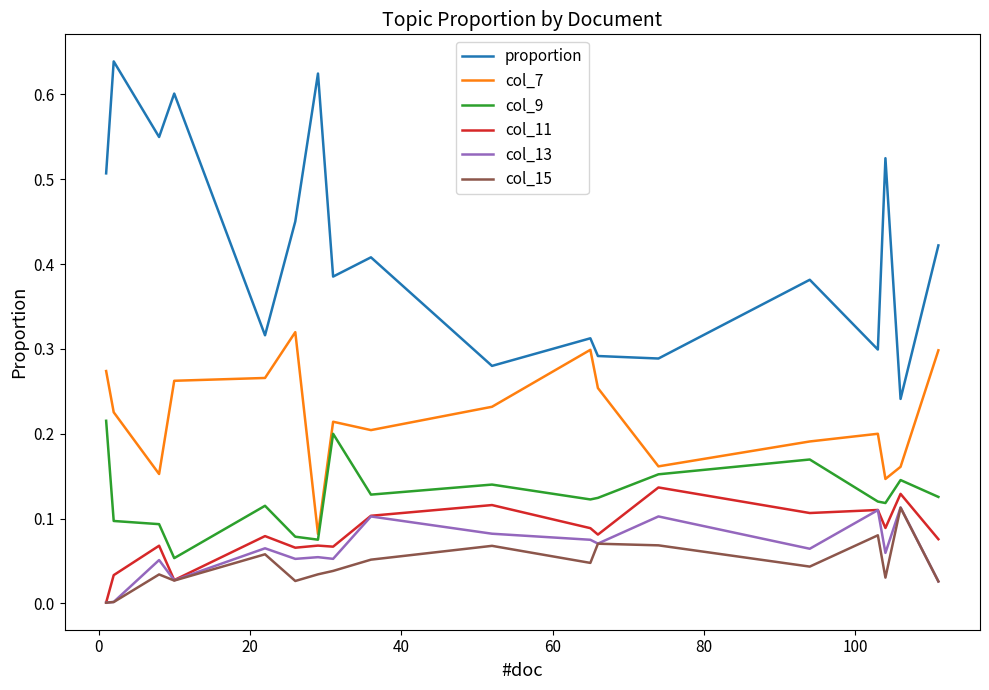

Which series has the largest total across all categories?

proportion